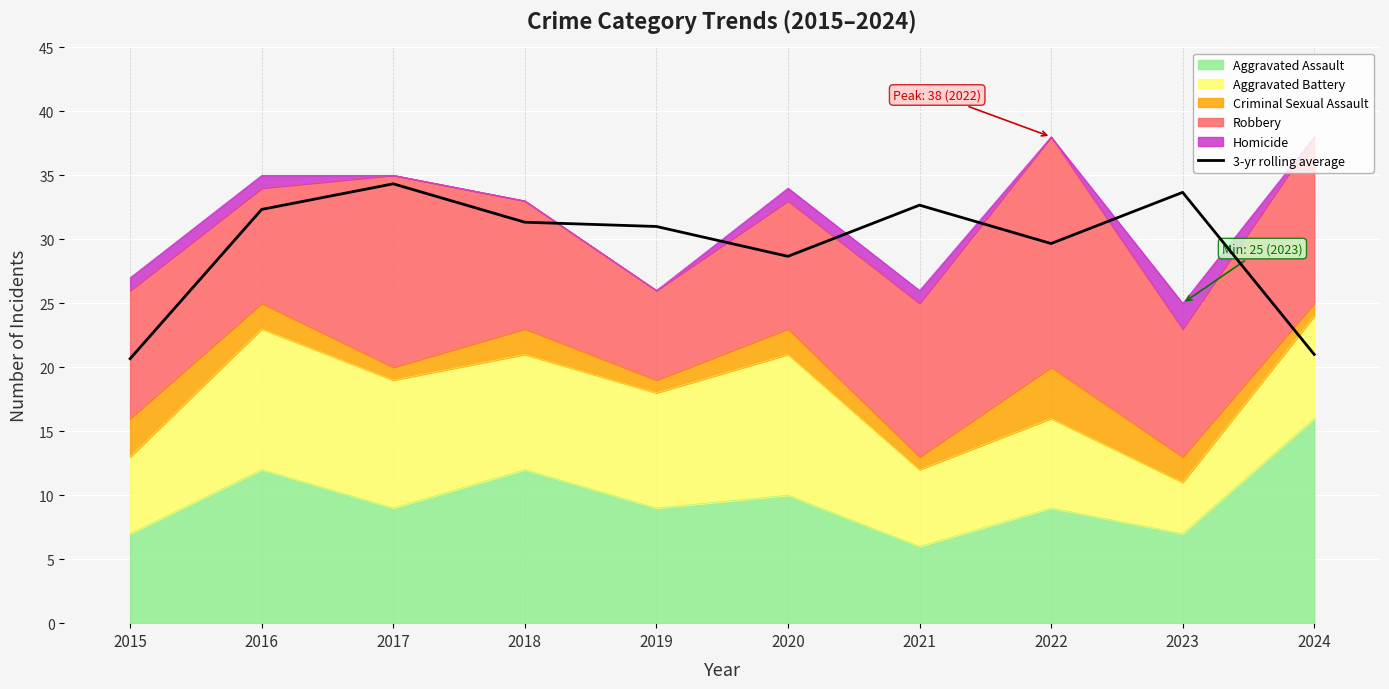

What is the smallest value displayed?

20.7